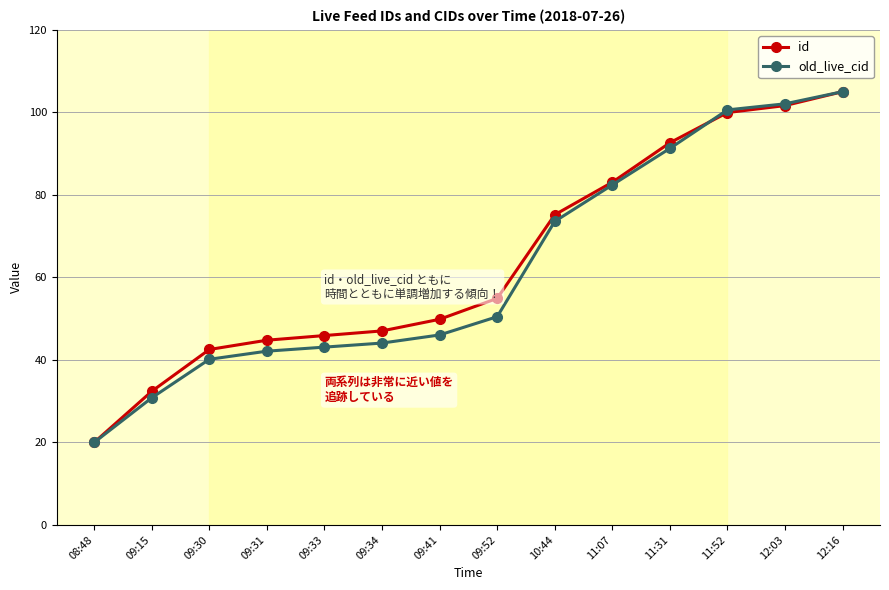

What is the spread (max minus min) of values at 11:31?

1.4